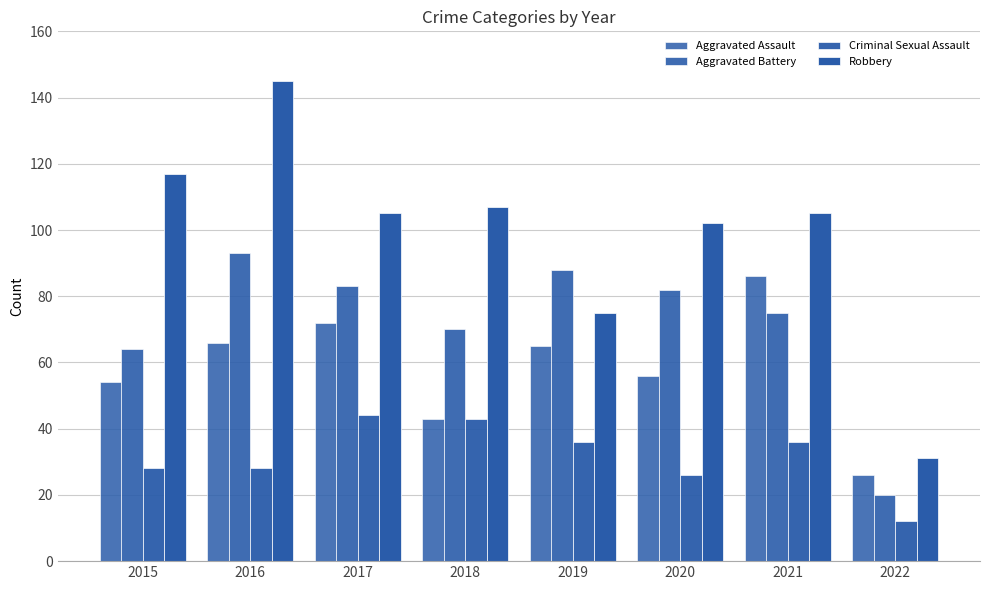

How many series are shown in this chart?

4